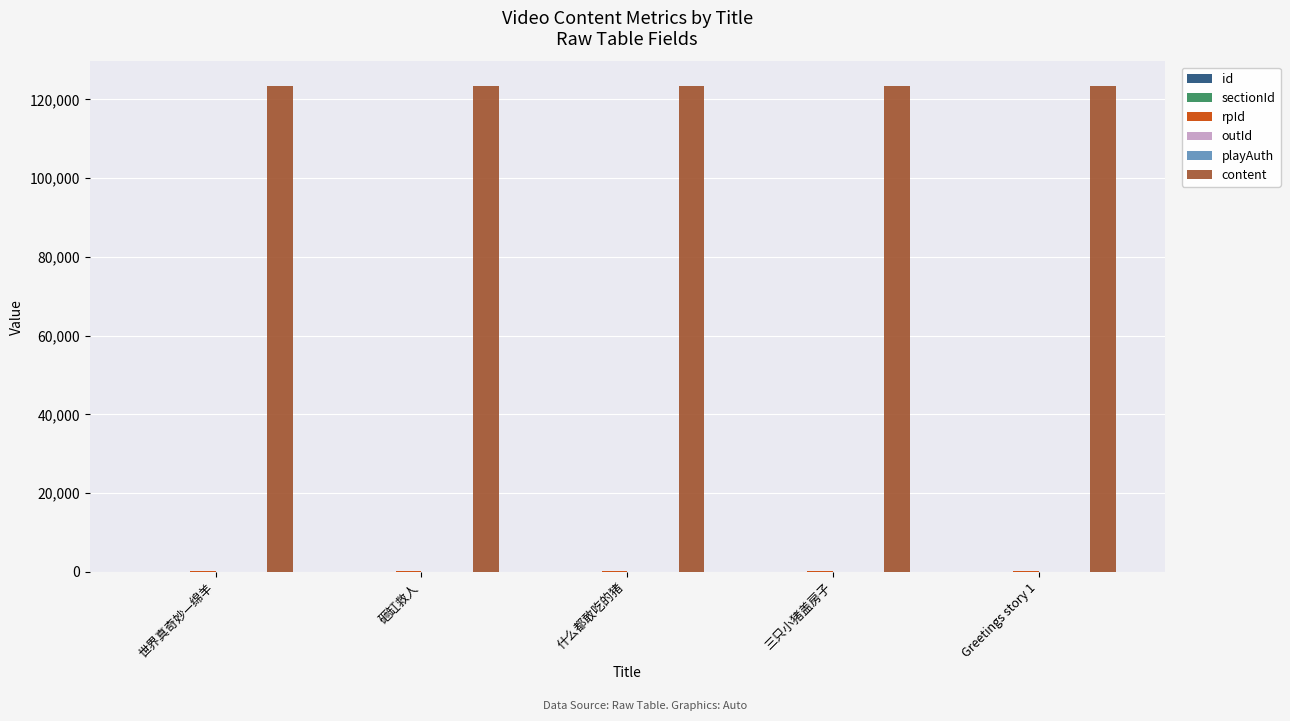

What is the maximum value shown in the chart?

123460